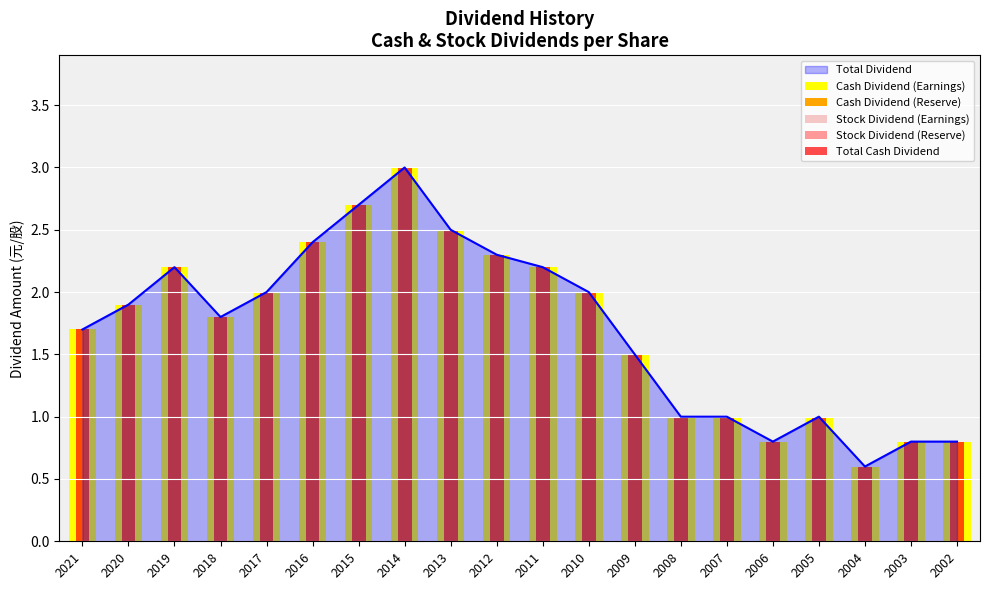

At how many categories does at least one series exceed 0?

20